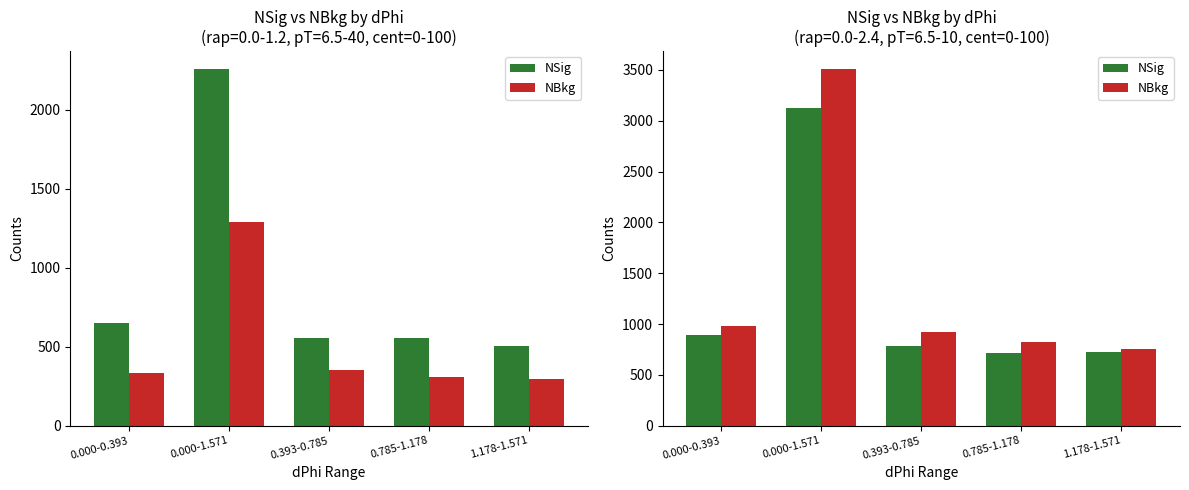

What is the difference between the highest and lowest values at 0.785-1.178?

107.1